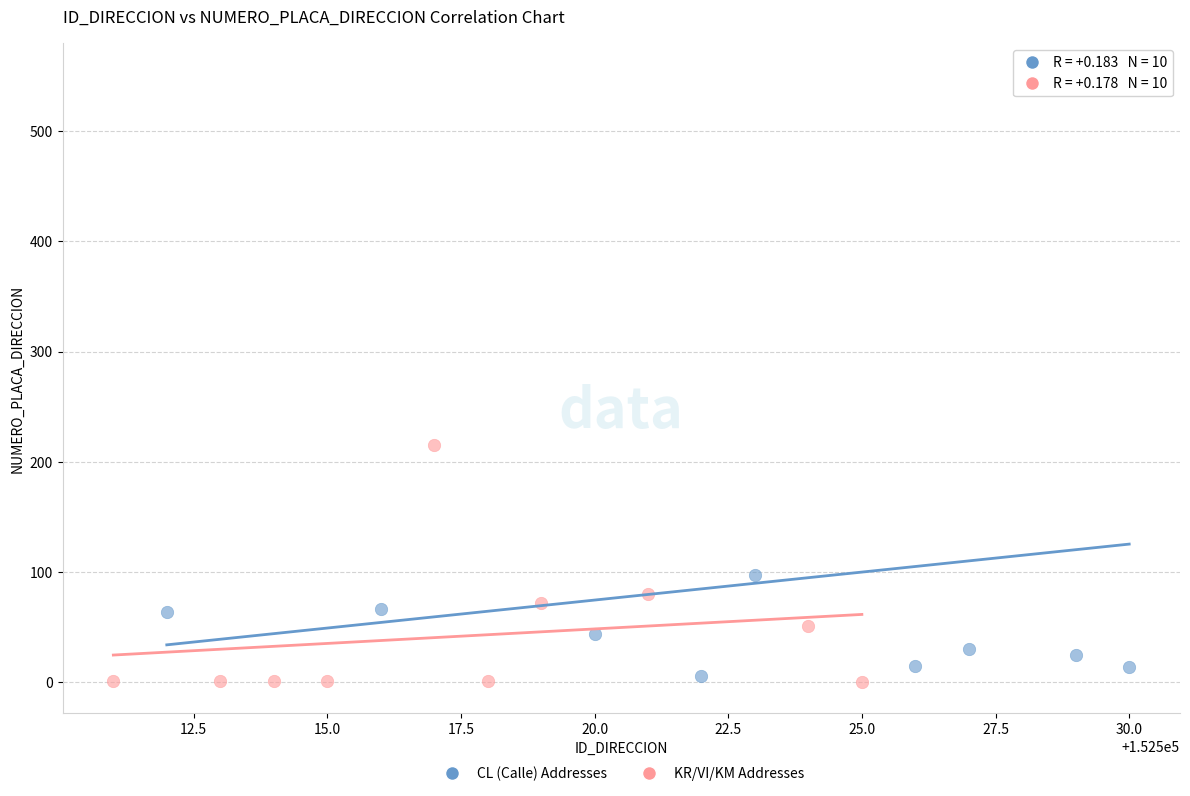

Which series contains the highest Y value?

CL (Calle) Addresses